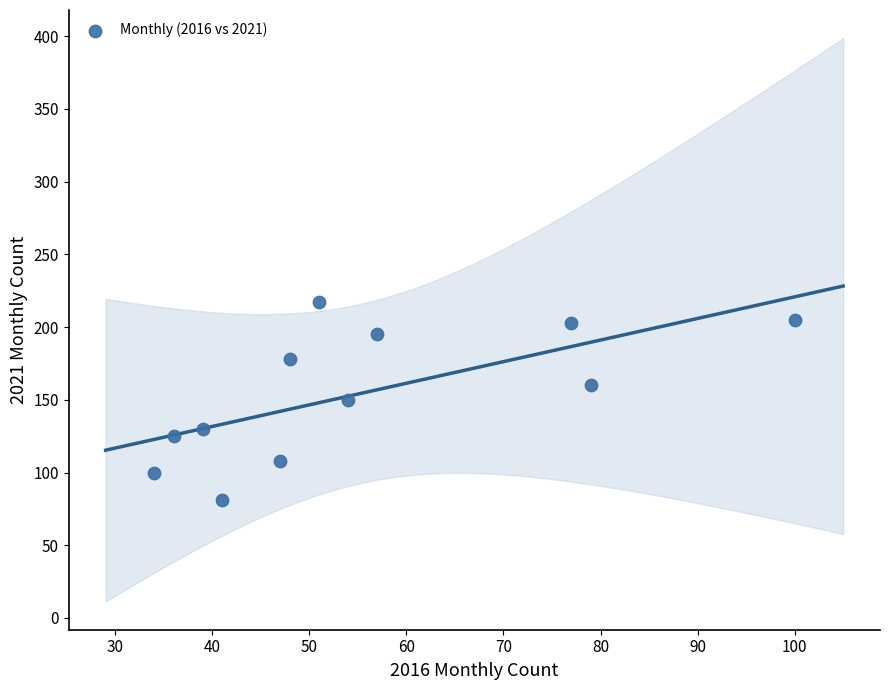

What is the range of X values (max minus min)?

66